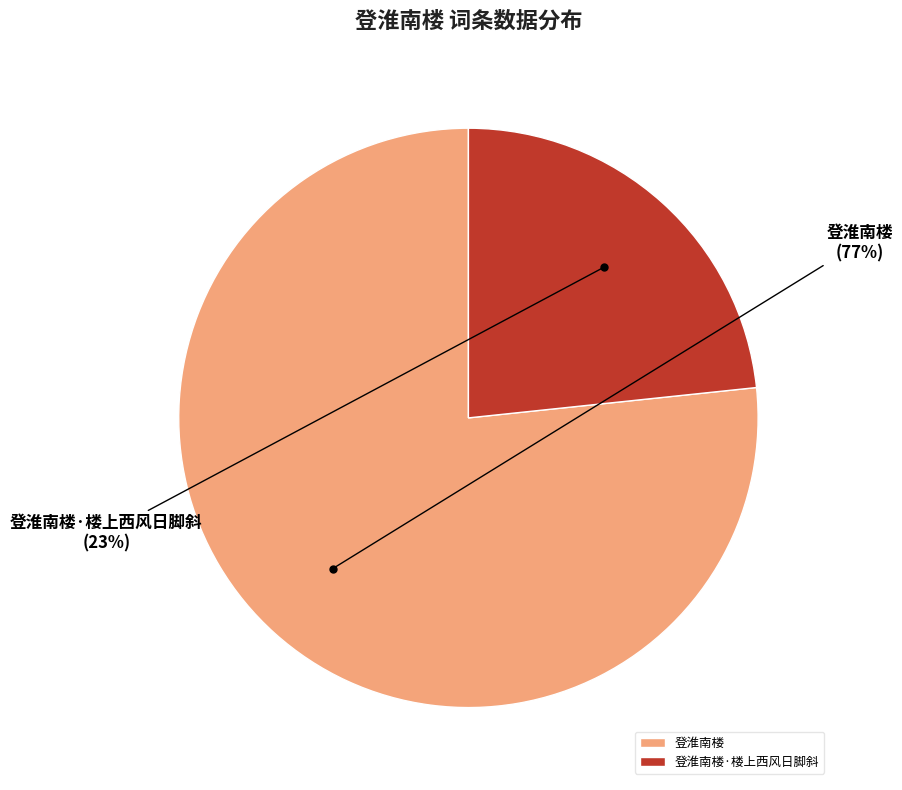

Is the sum of 登淮南楼 and 登淮南楼·楼上西风日脚斜 greater than half?

Yes